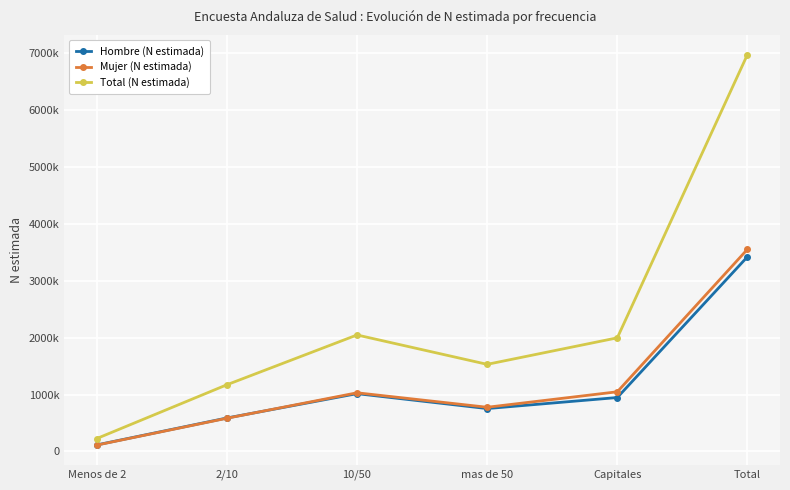

Which series ends up on top after the final intersection of Hombre (N estimada) and Mujer (N estimada)?

Mujer (N estimada)